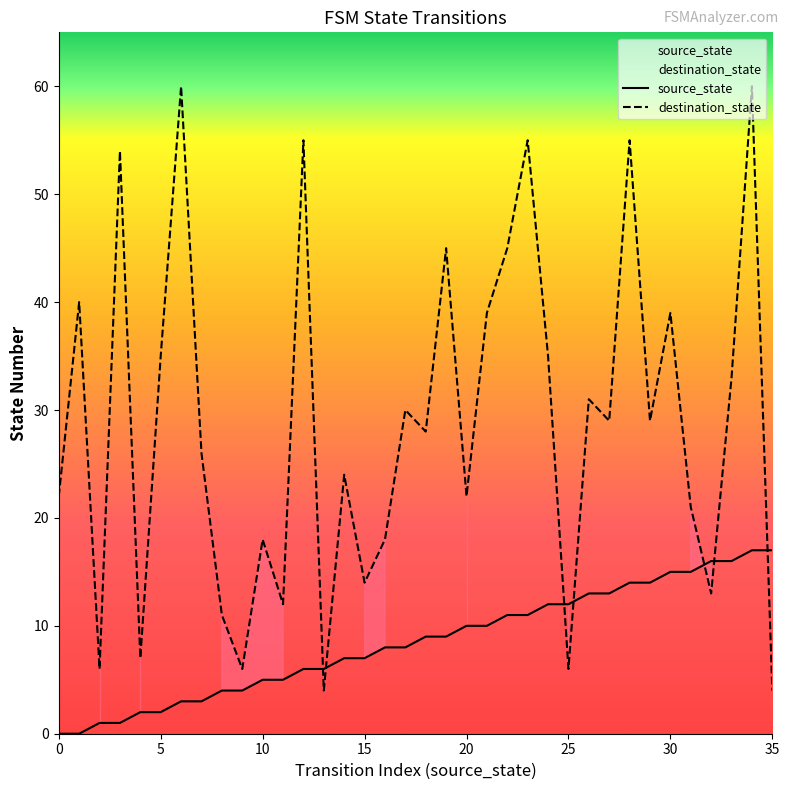

The value of source_state at 7 is 3. True or false?

True